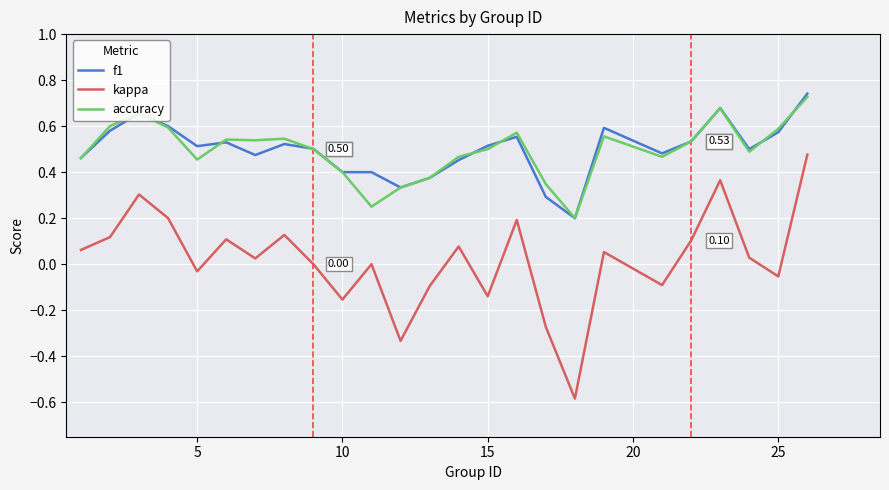

True or false: kappa and accuracy intersect in this chart.

False